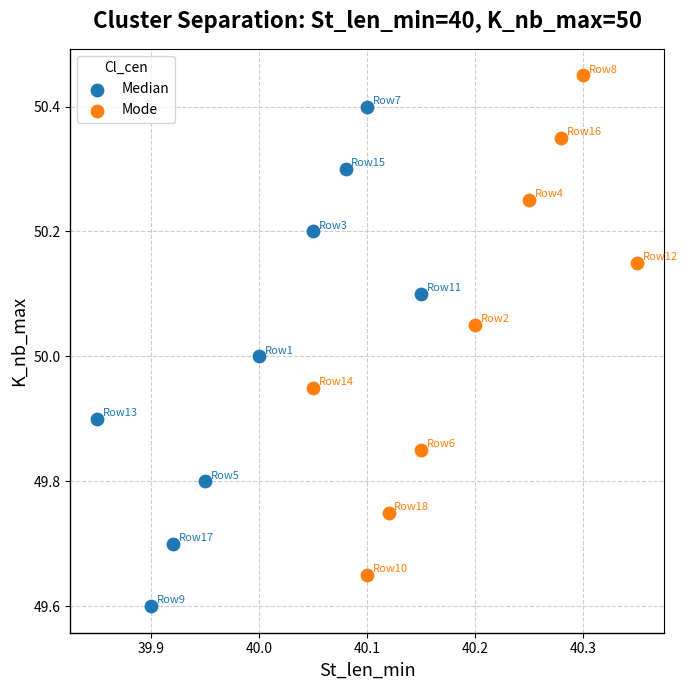

Which series reaches the minimum Y coordinate?

Median